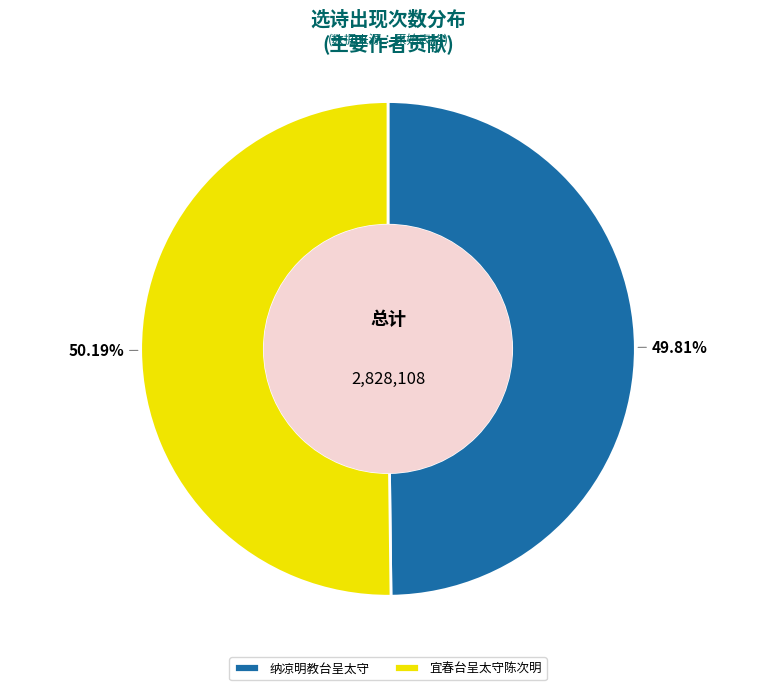

How many segments does this pie chart have?

2